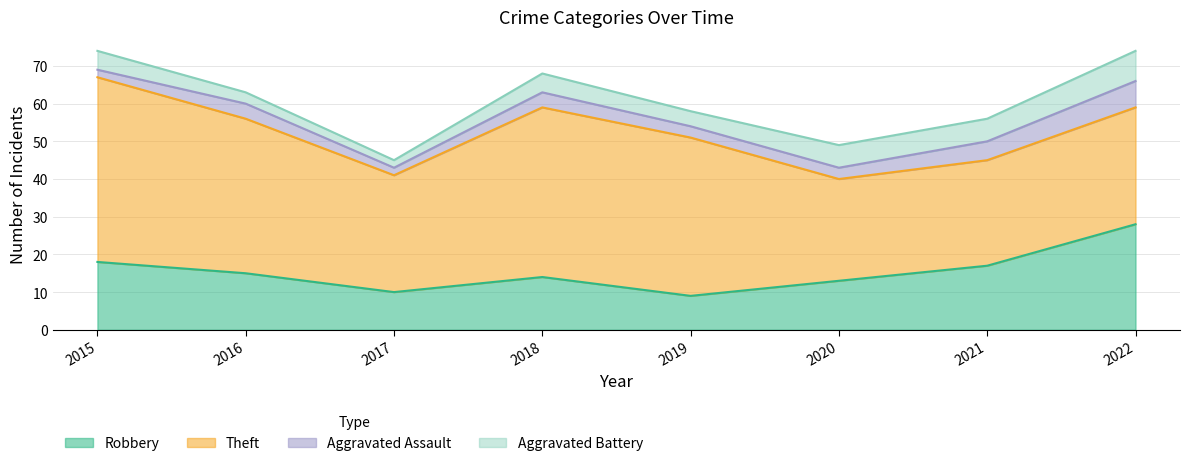

How many lines are shown in the chart?

4